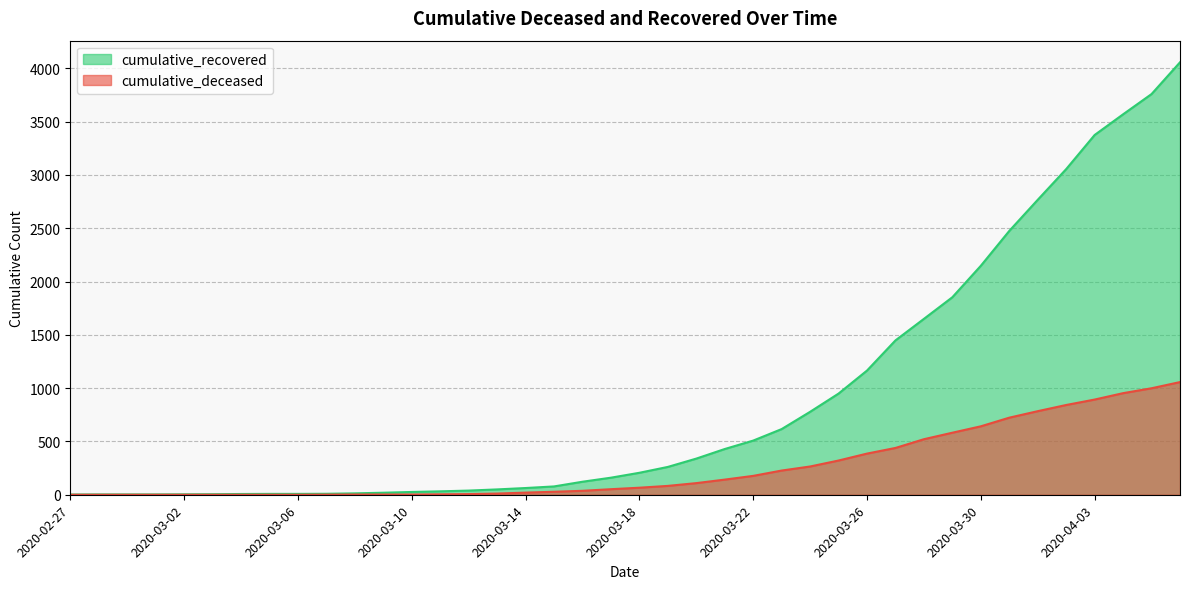

True or false: cumulative_recovered has a value of 3 at 2020-02-29.

True